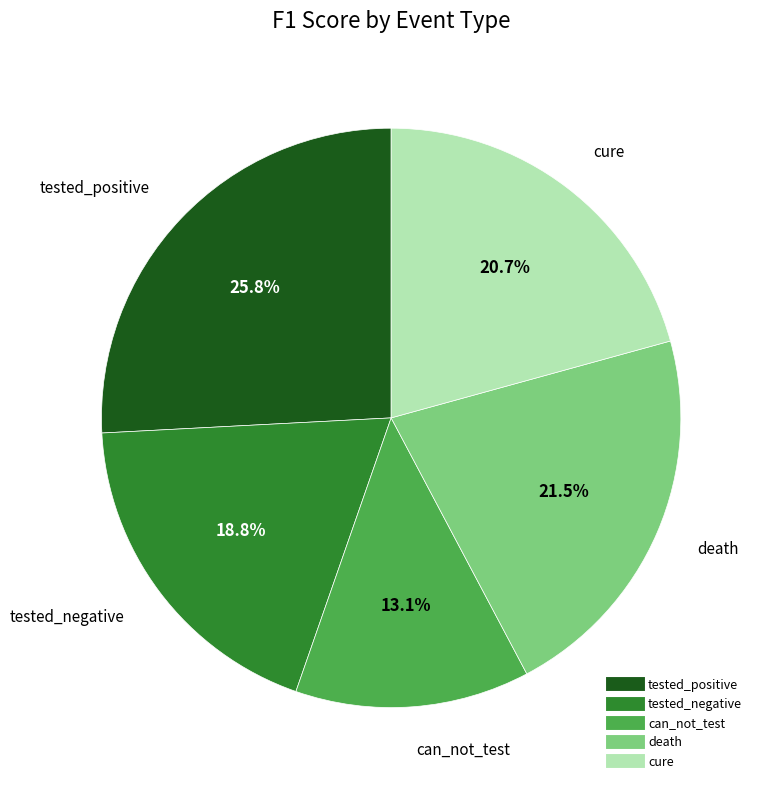

How many slices are in this pie chart?

5